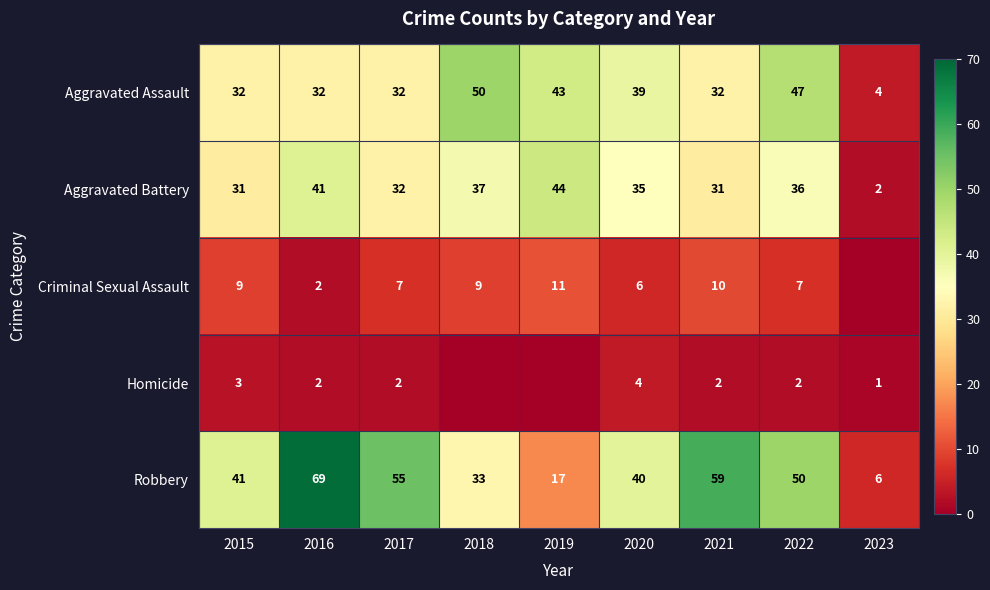

The Criminal Sexual Assault series shows 16 at 2015. True or false?

False